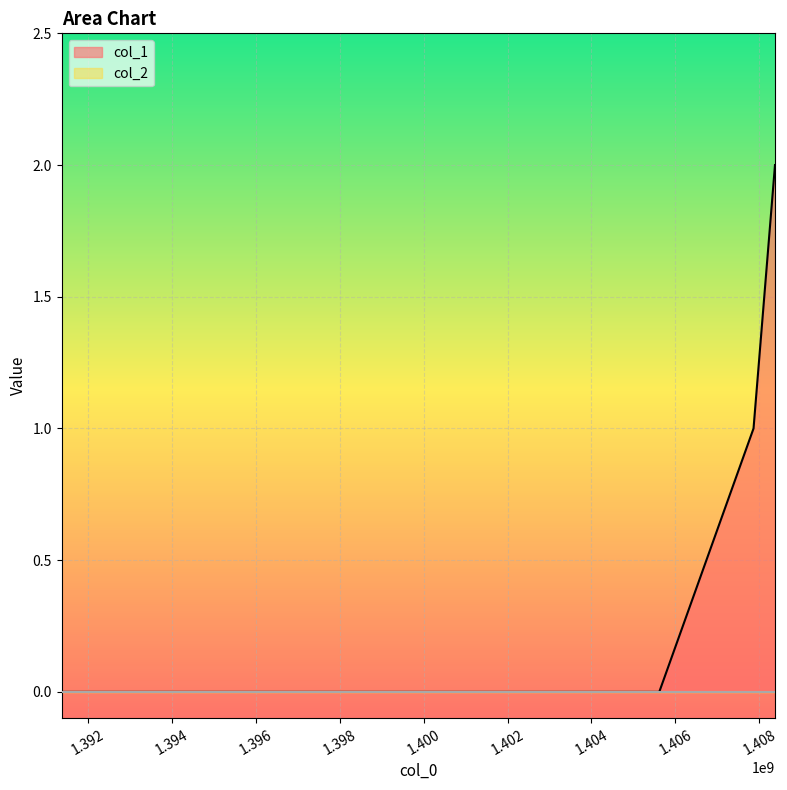

Count the number of data series in this chart.

2